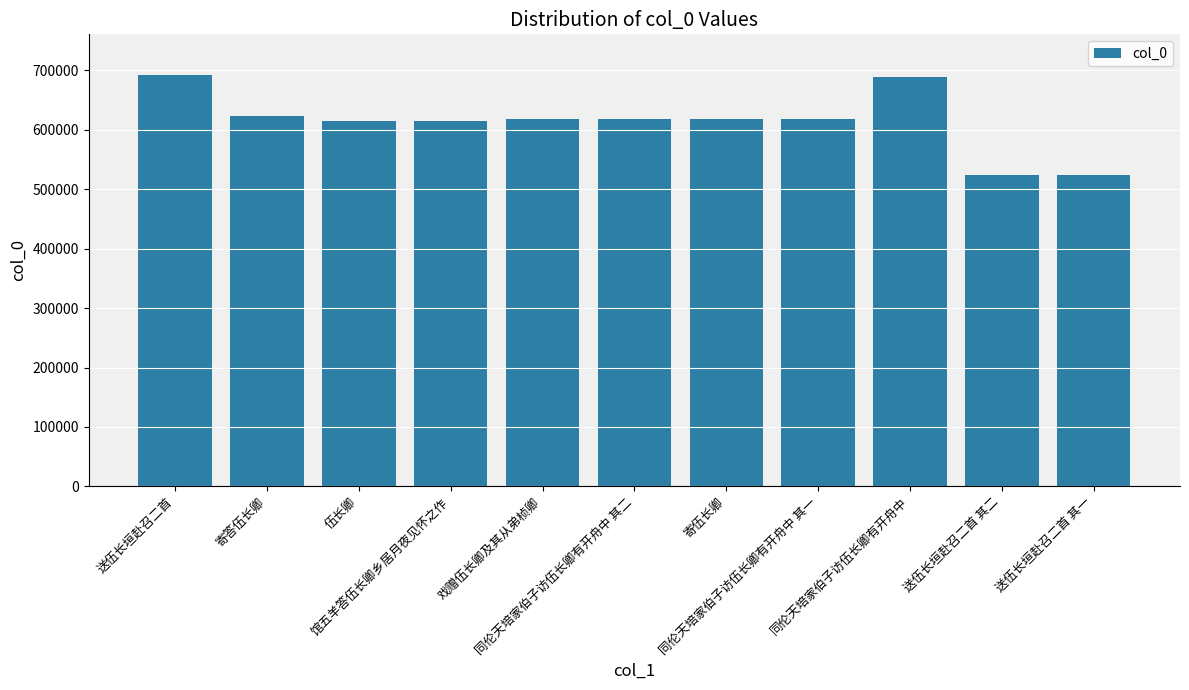

Read the value at 同伦天培家伯子访伍长卿有开舟中 其二.

618695